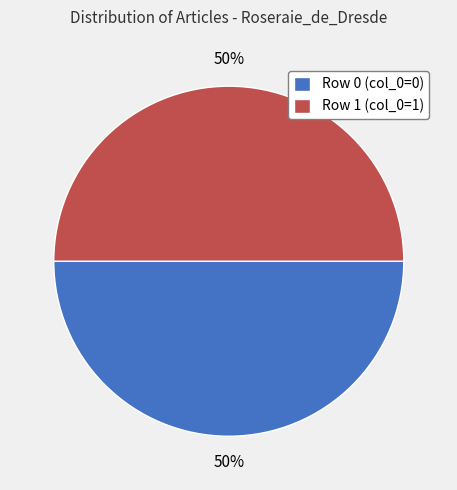

How many slices are in this pie chart?

2